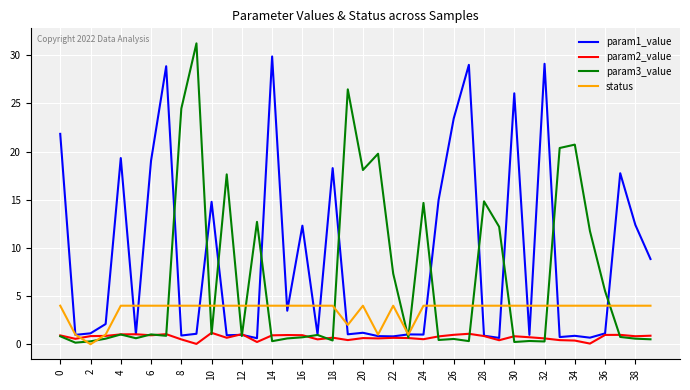

In param2_value, how many points are lower than both neighbors (excluding endpoints)?

12